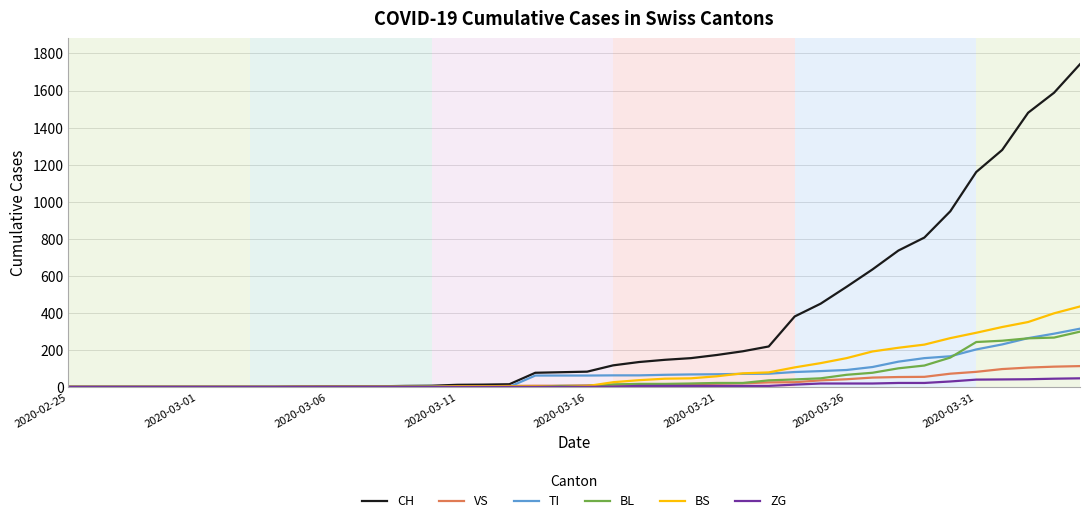

What is the greatest value displayed?

1742